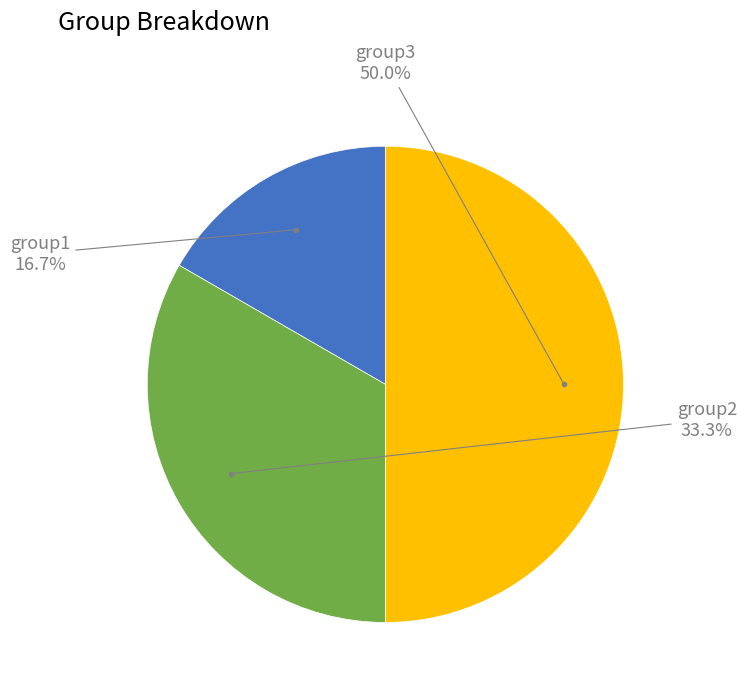

Does group2 represent more than half of the total?

No